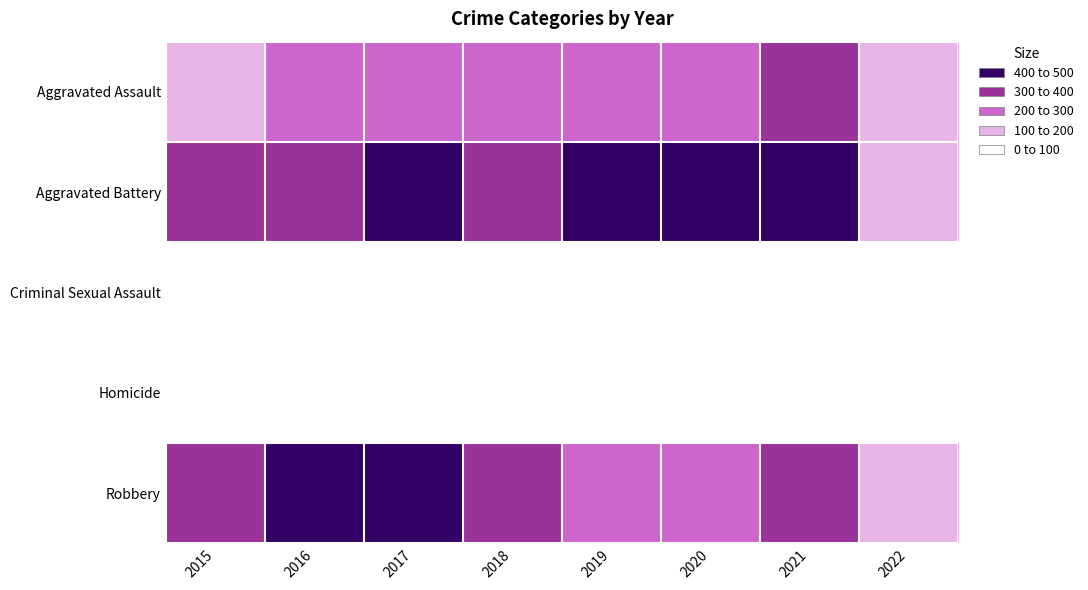

At how many categories does at least one series exceed 268?

7